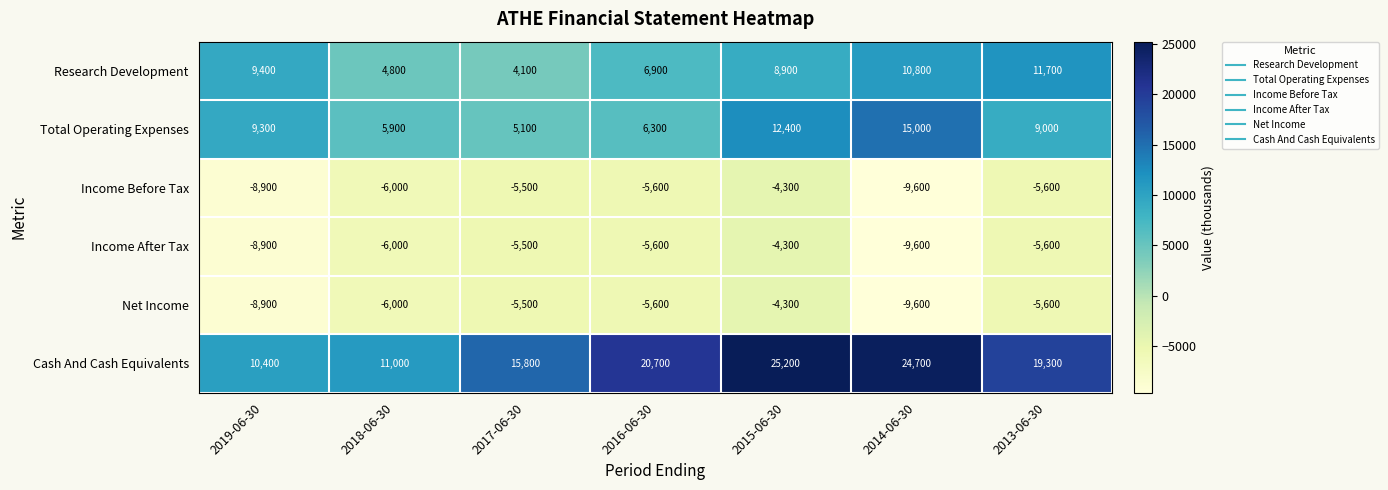

What is the maximum value shown in the chart?

25200